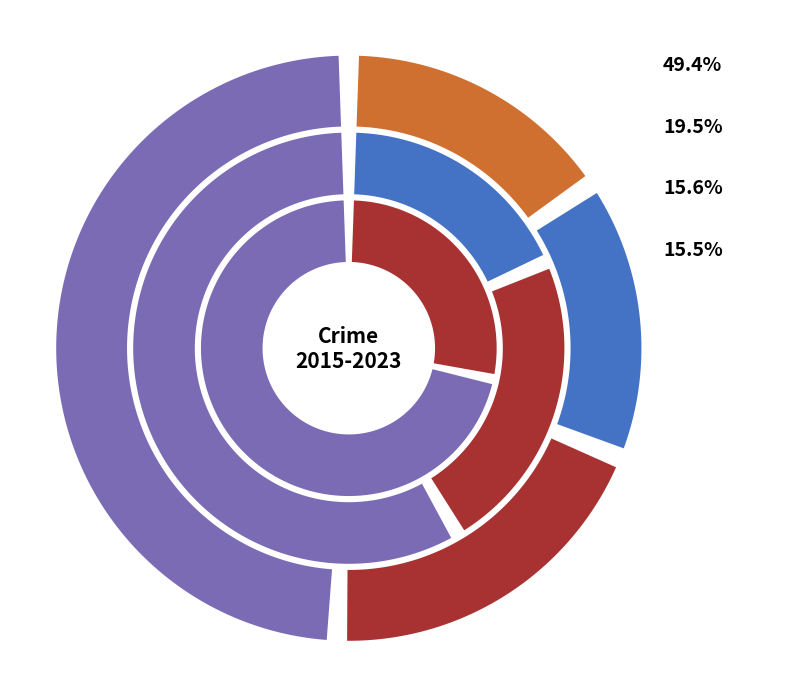

Does Robbery represent more than half of the total?

No